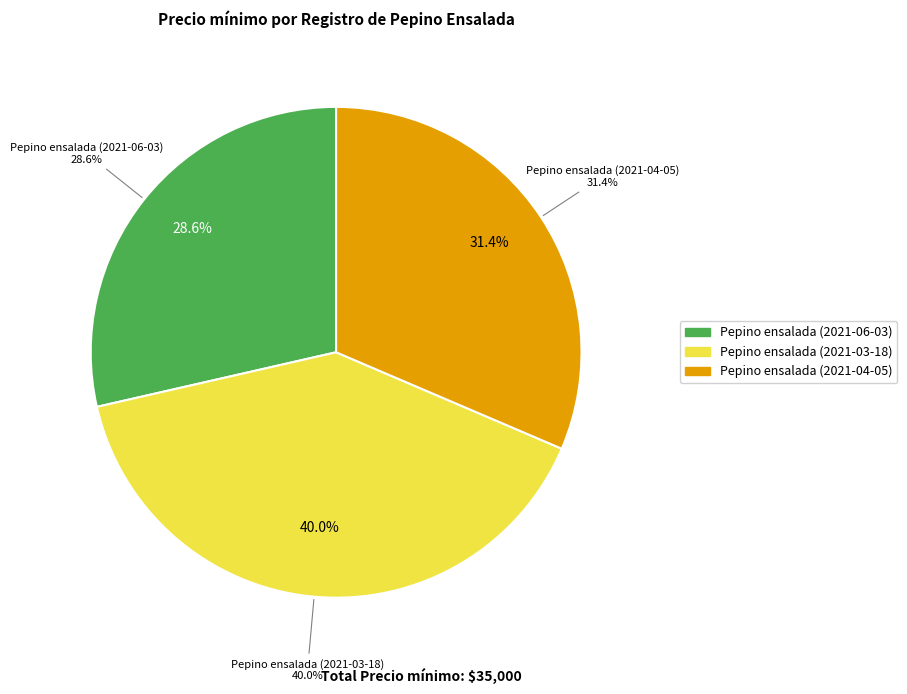

Rank the categories by value from highest to lowest.

Pepino ensalada (2021-03-18), Pepino ensalada (2021-04-05), Pepino ensalada (2021-06-03)